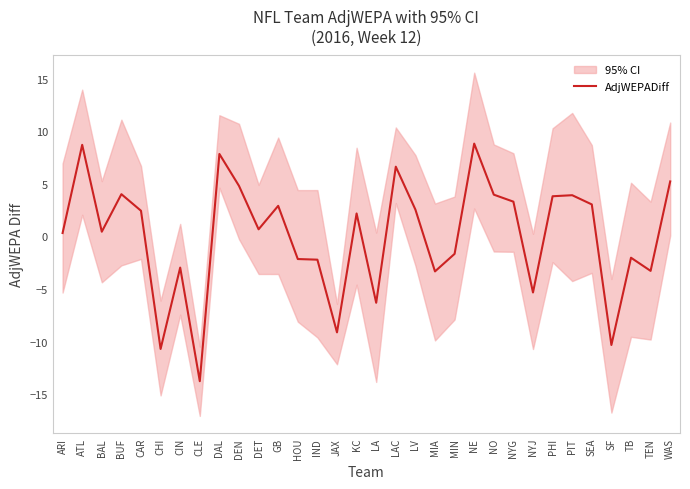

Reading left to right, list all the values displayed in this chart.

0.3	8.7	0.4	4.0	2.4	-10.7	-3.0	-13.8	7.8	4.8	0.7	2.9	-2.2	-2.2	-9.1	2.2	-6.3	6.6	2.6	-3.3	-1.7	8.8	4.0	3.3	-5.3	3.8	3.9	3.0	-10.3	-2.0	-3.3	5.2